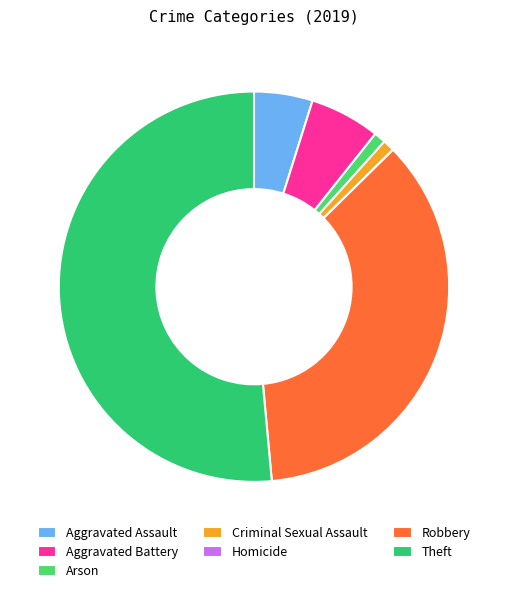

The Aggravated Assault slice represents 11% of the pie. True or false?

False